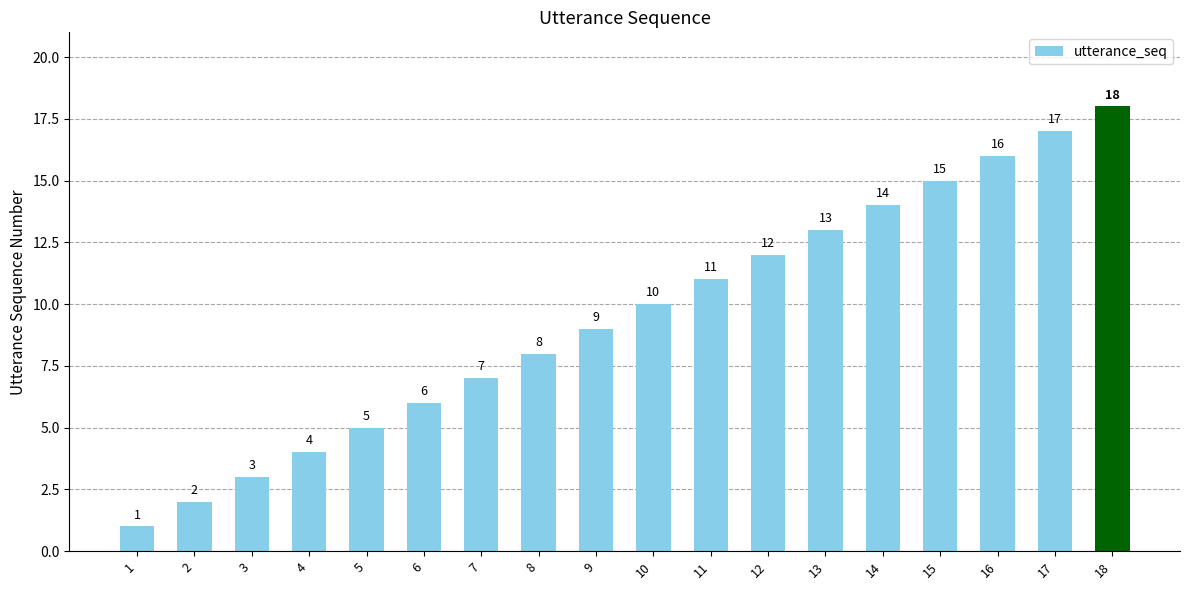

What is the minimum value shown in the chart?

1